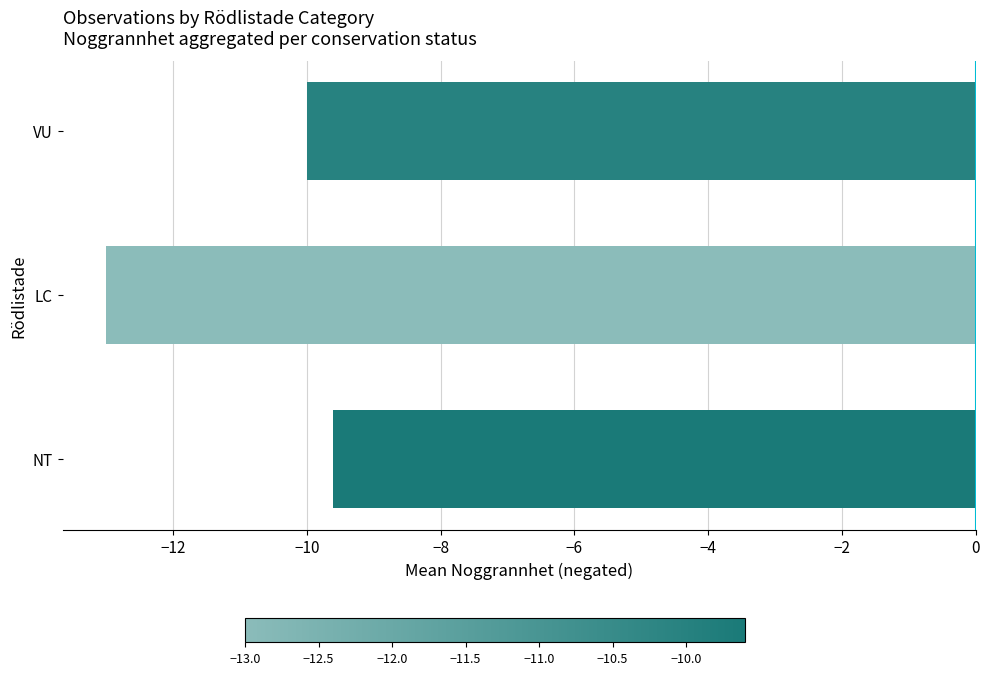

Does the chart contain stacked bars?

No